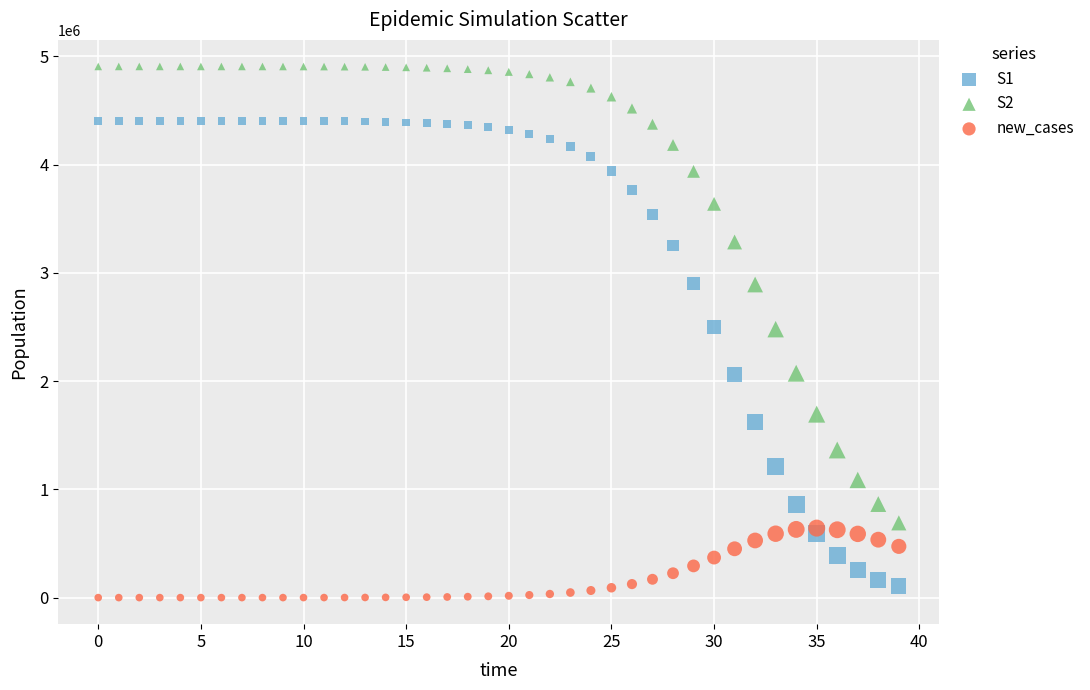

What are all the series names shown in the legend?

S1, S2, new_cases